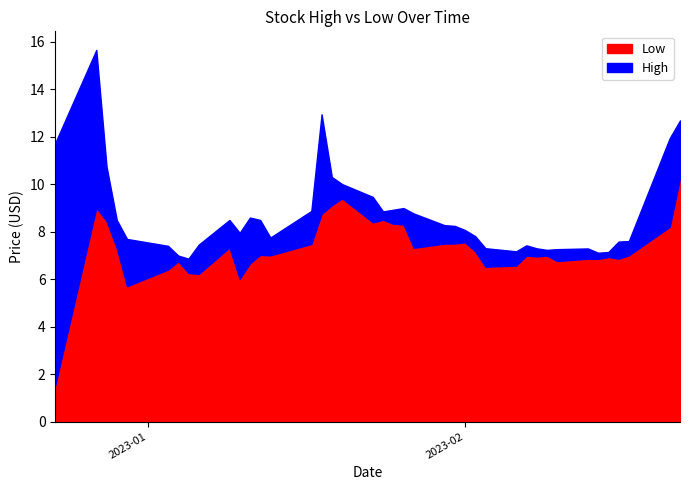

How many data points does each series have?

40